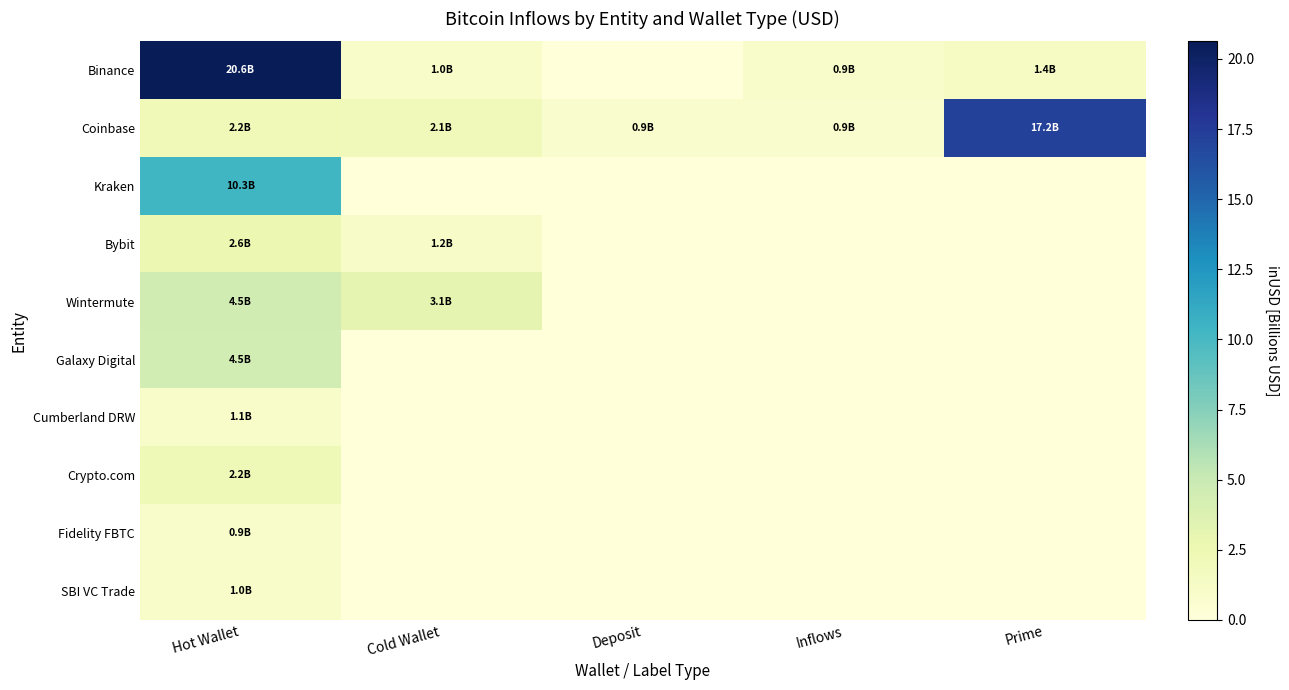

What is the maximum value shown in the chart?

20.6